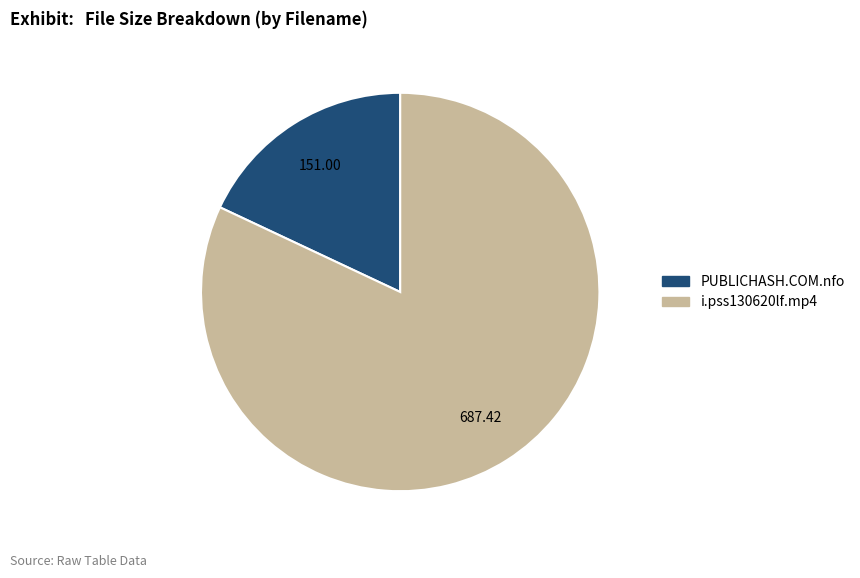

What is the smallest slice in the pie chart?

PUBLICHASH.COM.nfo